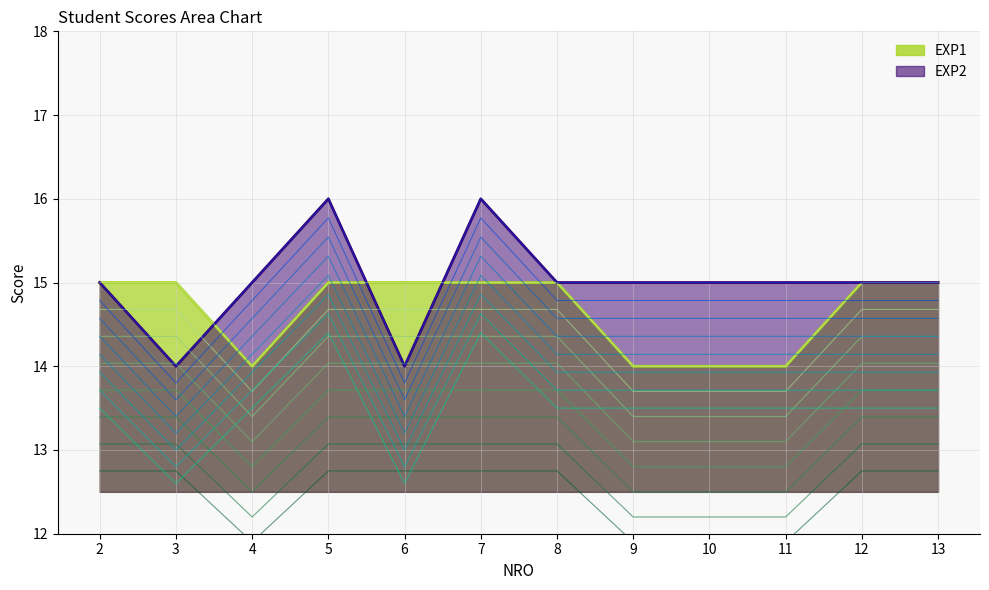

How many data points does each series have?

12